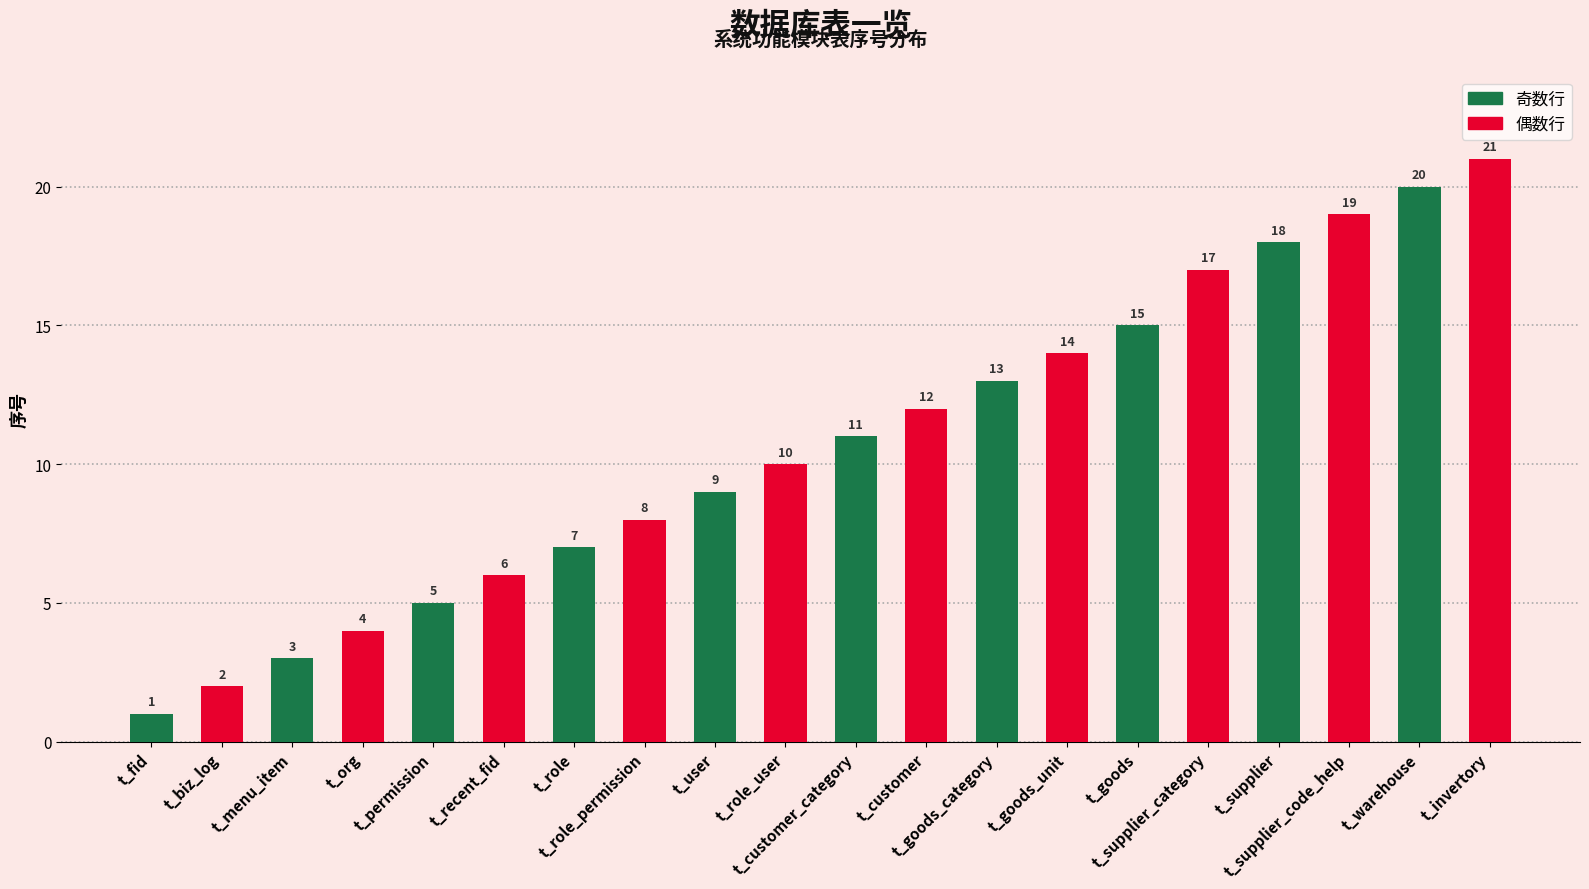

The chart shows a value of 4 at t_goods_category. True or false?

False